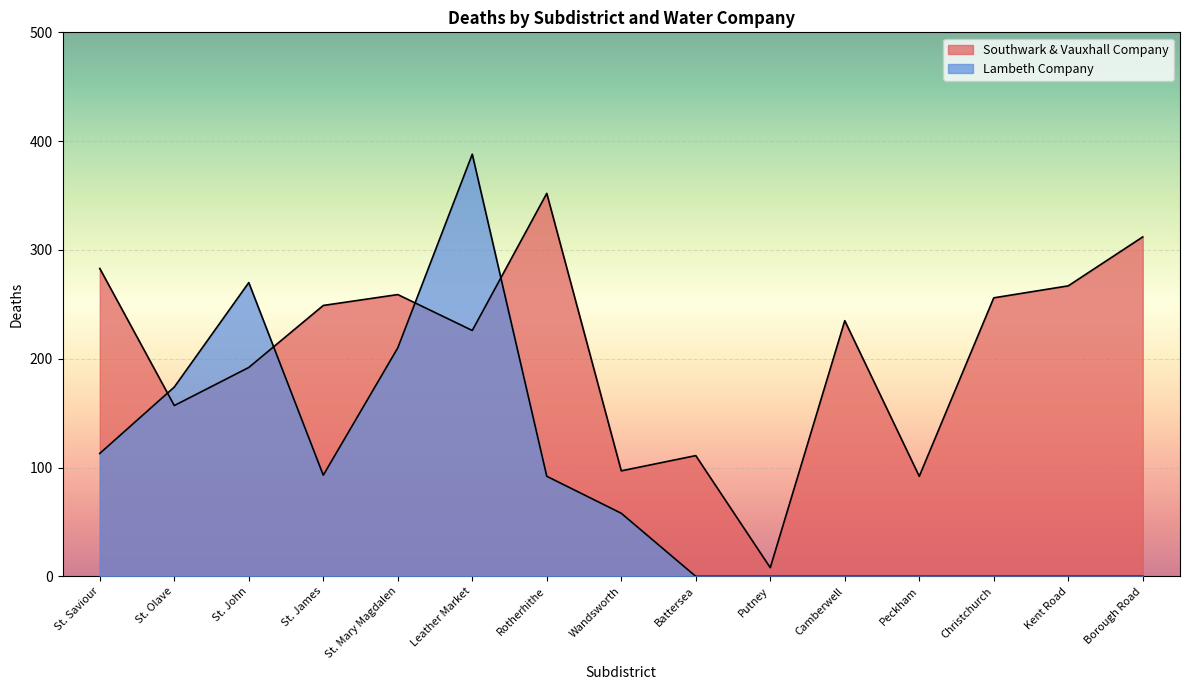

What value does the Lambeth Company series have at St. Olave?

174